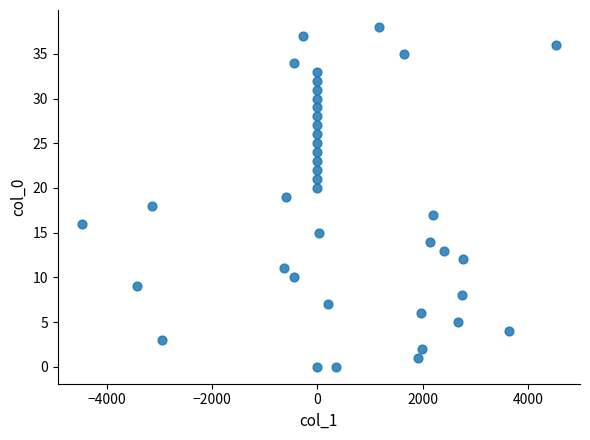

What is the range of Y values (max minus min)?

38